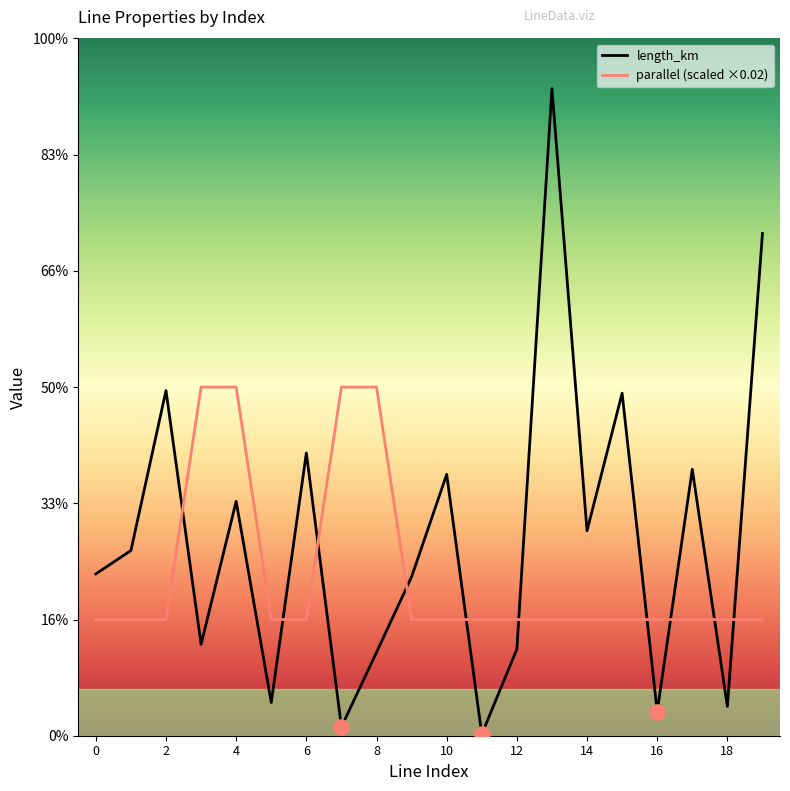

At how many categories does at least one series exceed 0?

20